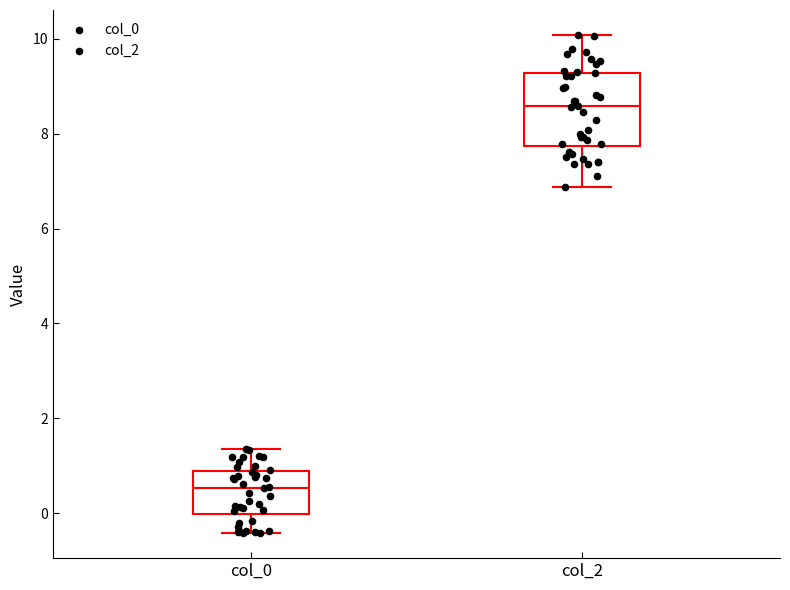

Reading left to right, read every box against the y-axis: the position of its median line, the range the box covers, and the ends of its whiskers. The values are not printed on the chart, so give them approximately, as read against the axis.

col_0: median 0.6, box 0.0 to 0.8, whiskers -0.4 to 1.4
col_2: median 8.6, box 7.8 to 9.2, whiskers 6.8 to 10.0